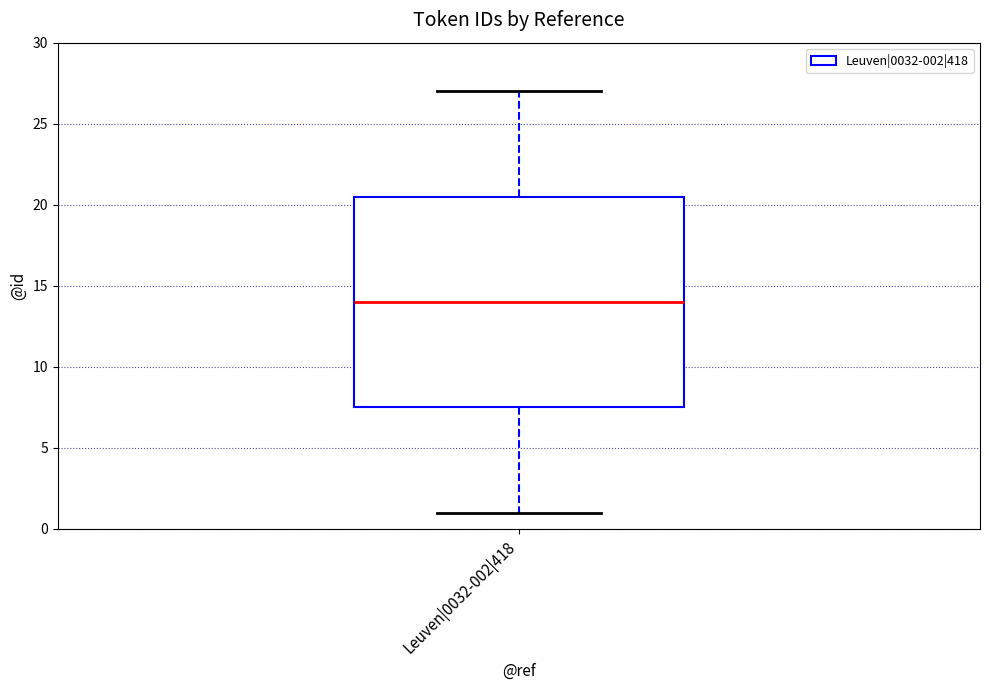

Transcribe this box plot: give where the median line is, the range the box spans, and where the two whiskers end, as read against the y-axis. The values are not printed on the chart, so give them approximately, as read against the axis.

median 14.0, box 7.5 to 20.5, whiskers 1.0 to 27.0